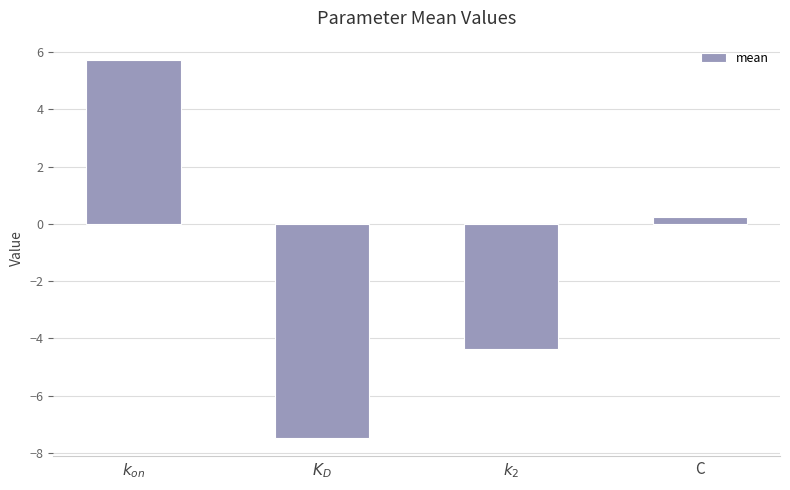

List the labels in order of value, largest first.

$k_{on}$, C, $k_2$, $K_D$